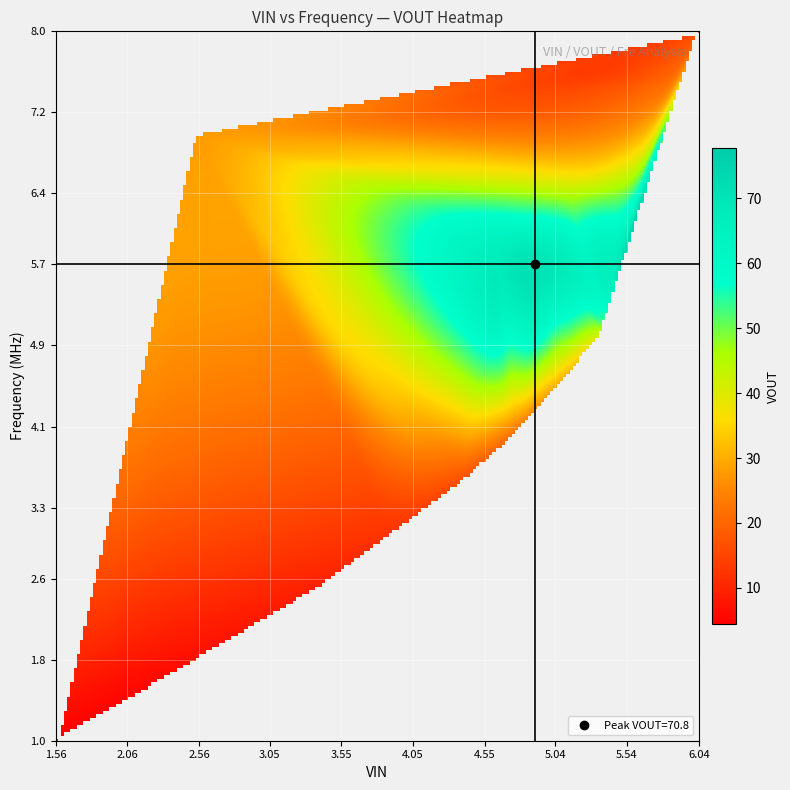

What is the total value across all series at 3?

15.3